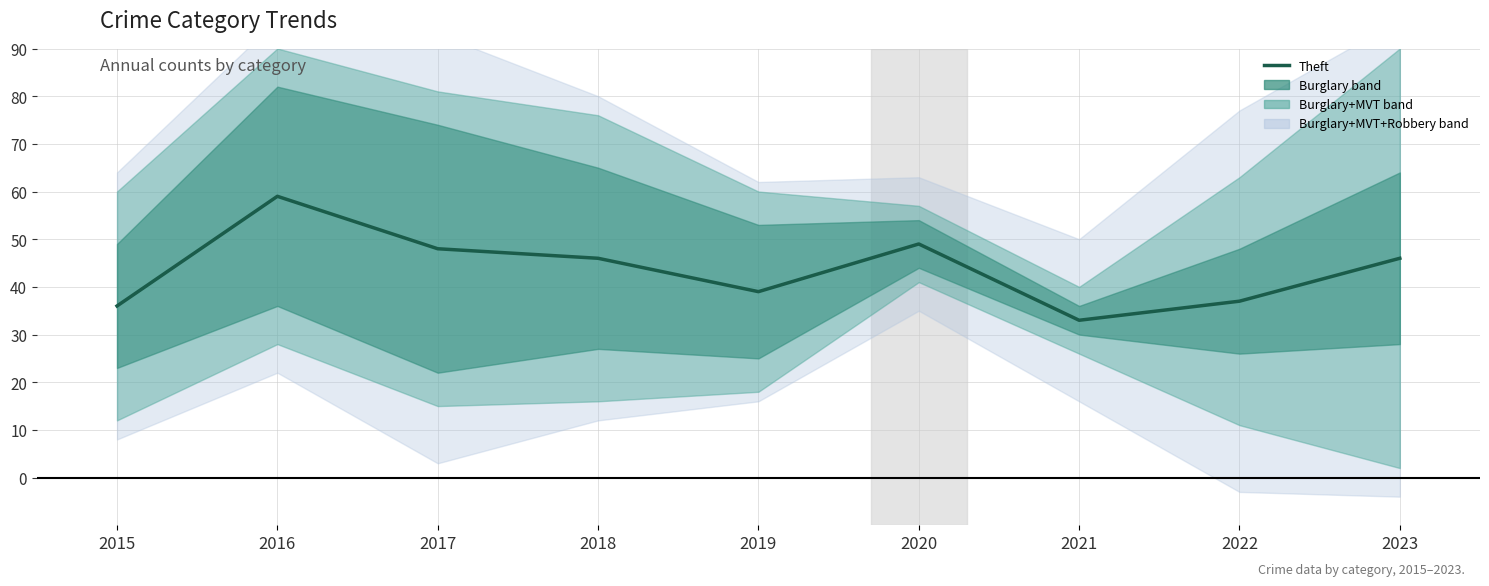

List the labels in order of value, smallest first.

2021, 2015, 2022, 2019, 2018, 2023, 2017, 2020, 2016